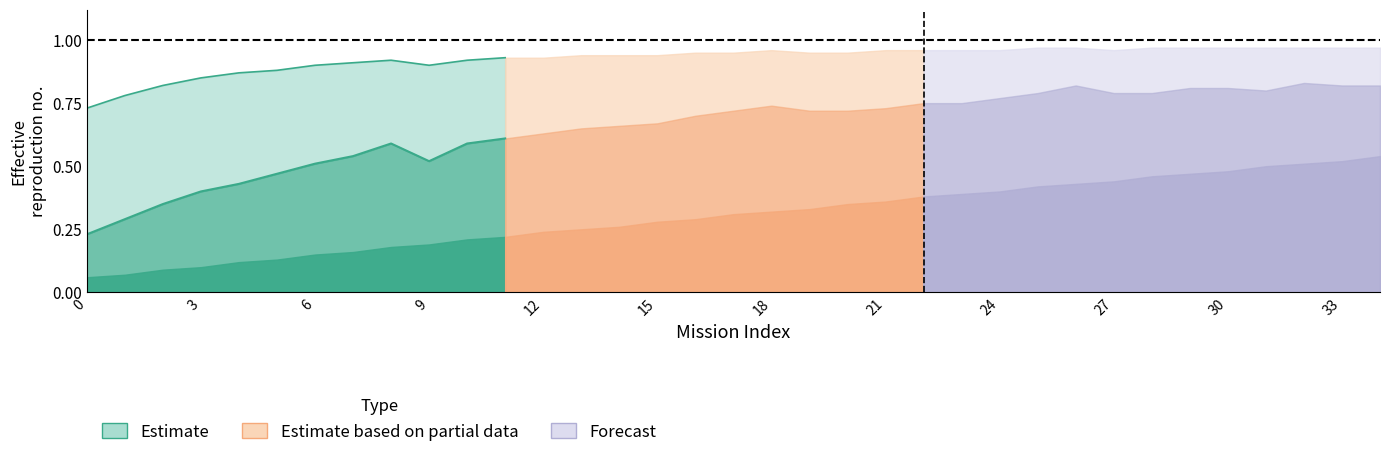

What is the maximum value shown in the chart?

1.0